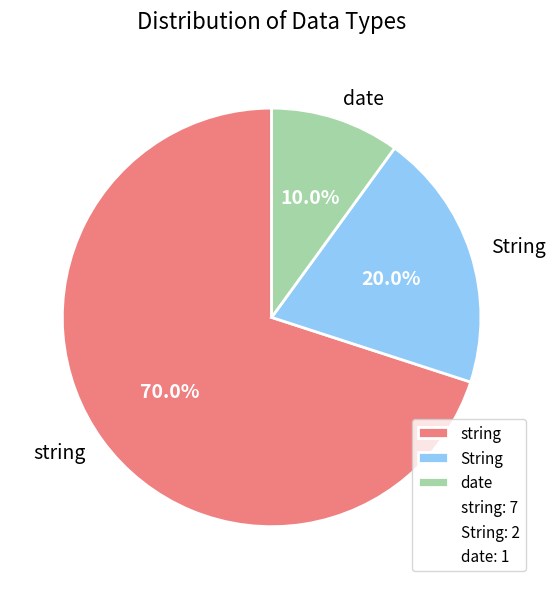

Is string the majority of the pie?

Yes